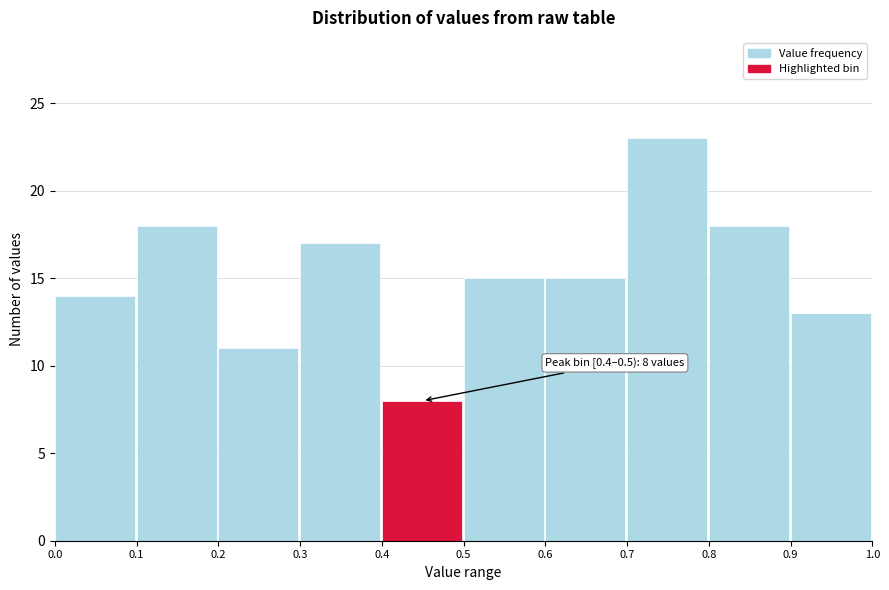

Which range on the x-axis has the tallest bar?

0.7 to 0.8